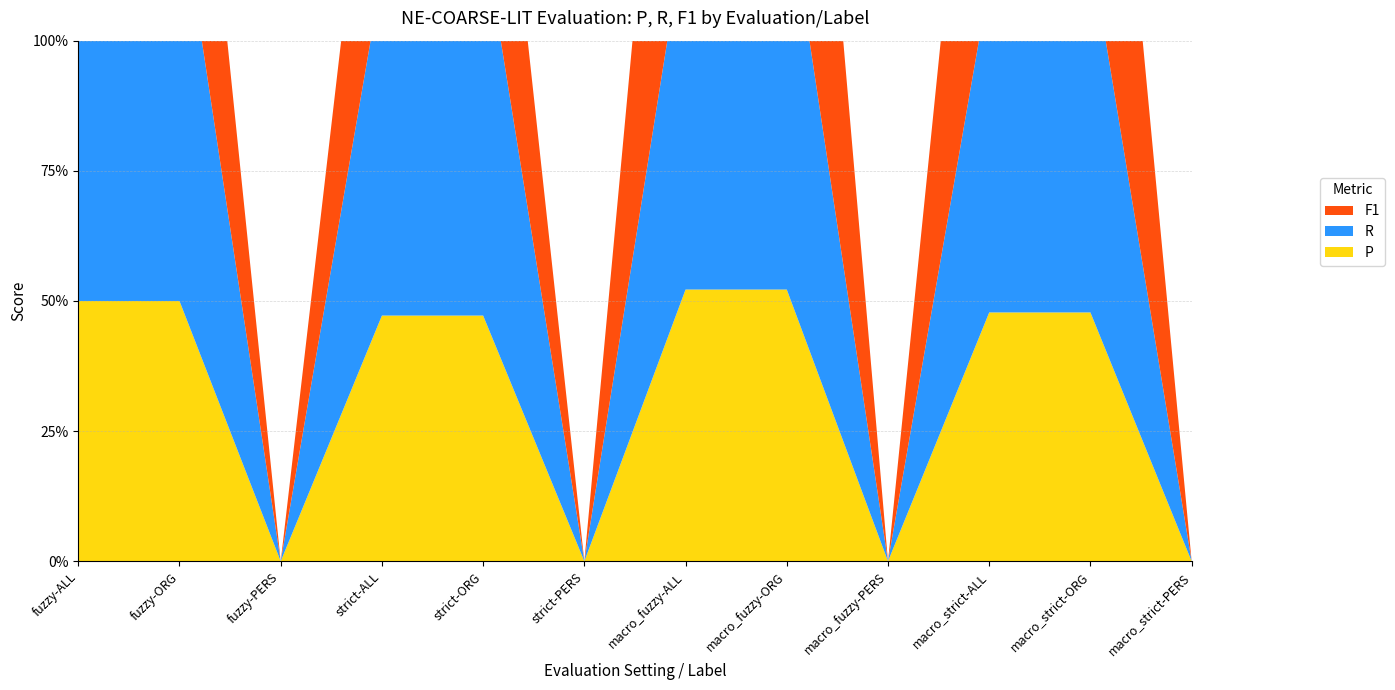

Reading right to left, extract all data points from this chart.

P: 0.0	0.5	0.5	0.0	0.5	0.5	0.0	0.5	0.5	0.0	0.5	0.5
R: 0.0	0.7	0.6	0.0	0.8	0.7	0.0	0.7	0.7	0.0	0.8	0.7
F1: 0.0	0.9	0.8	0.0	1.0	0.9	0.0	0.6	0.5	0.0	0.6	0.6